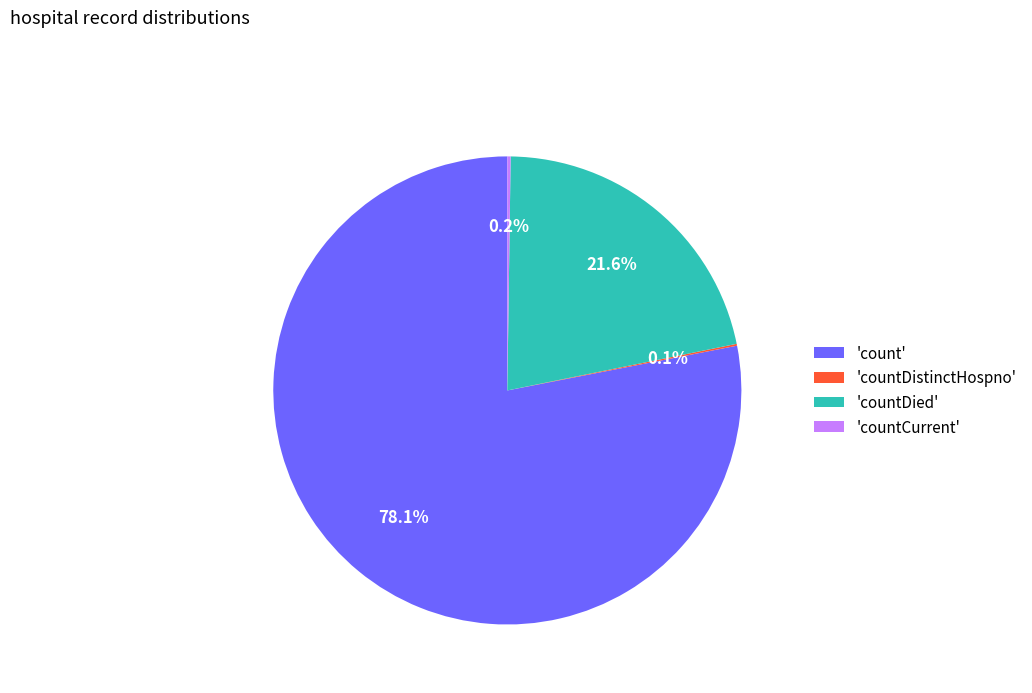

What is the largest slice in the pie chart?

'count'